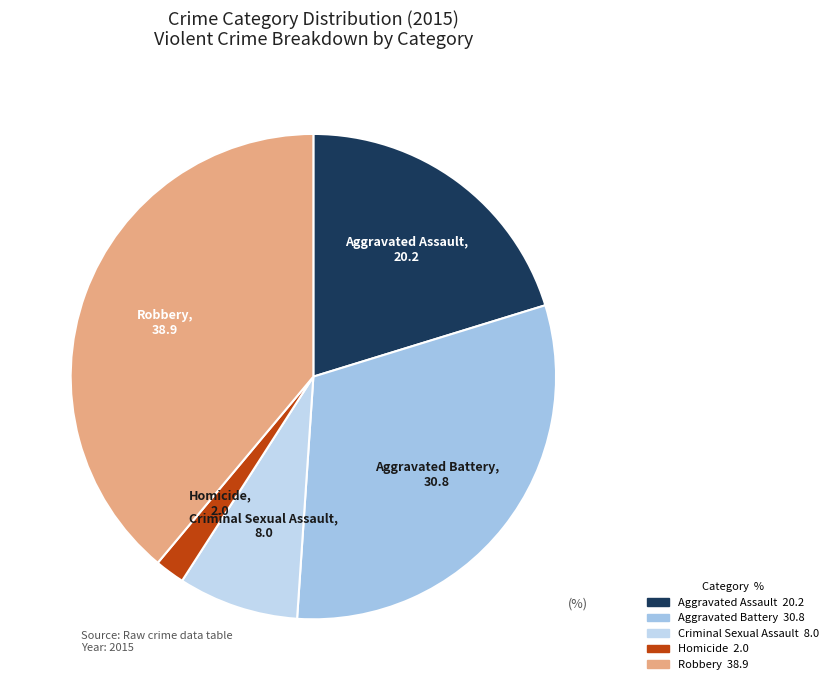

Which slice is the smallest?

Homicide